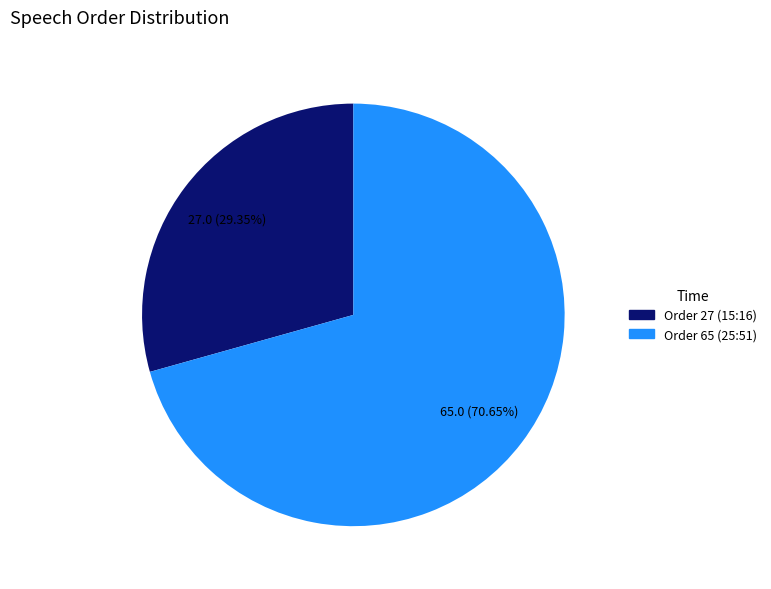

To the nearest percent, what is the difference between the largest and smallest slice percentages?

41%